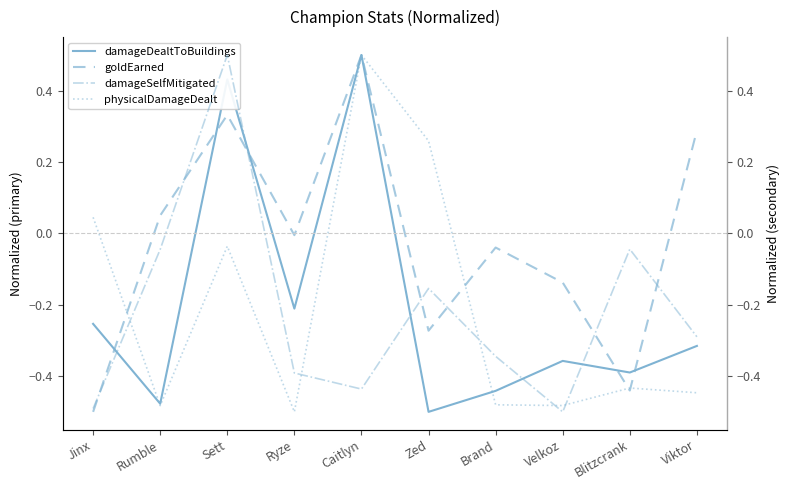

True or false: physicalDamageDealt has more than 2 interior local peaks.

True